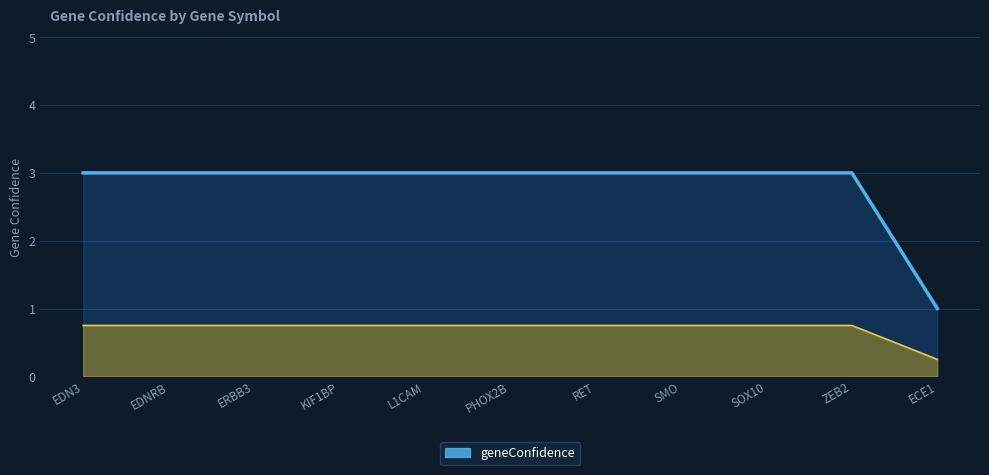

Which has a higher value, EDNRB or PHOX2B?

EDNRB